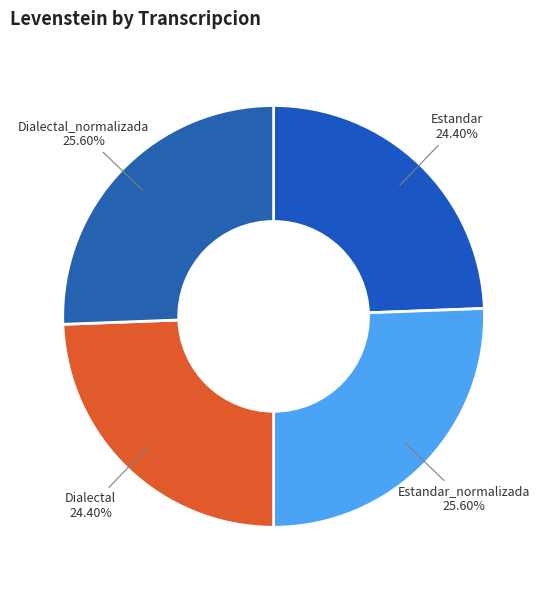

The Estandar_normalizada slice represents 26% of the pie. True or false?

True